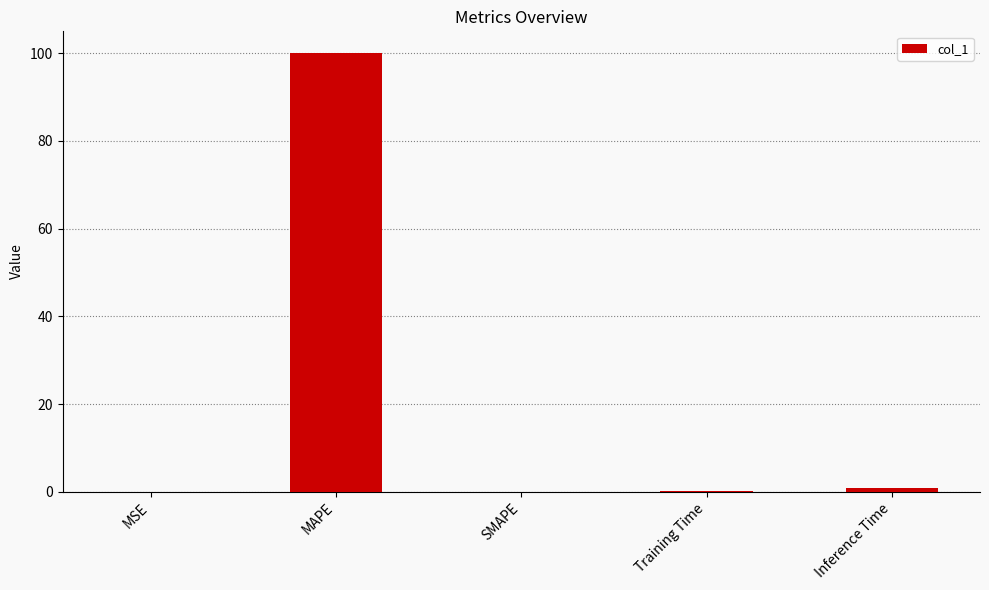

What is the sum of all values?

101.0